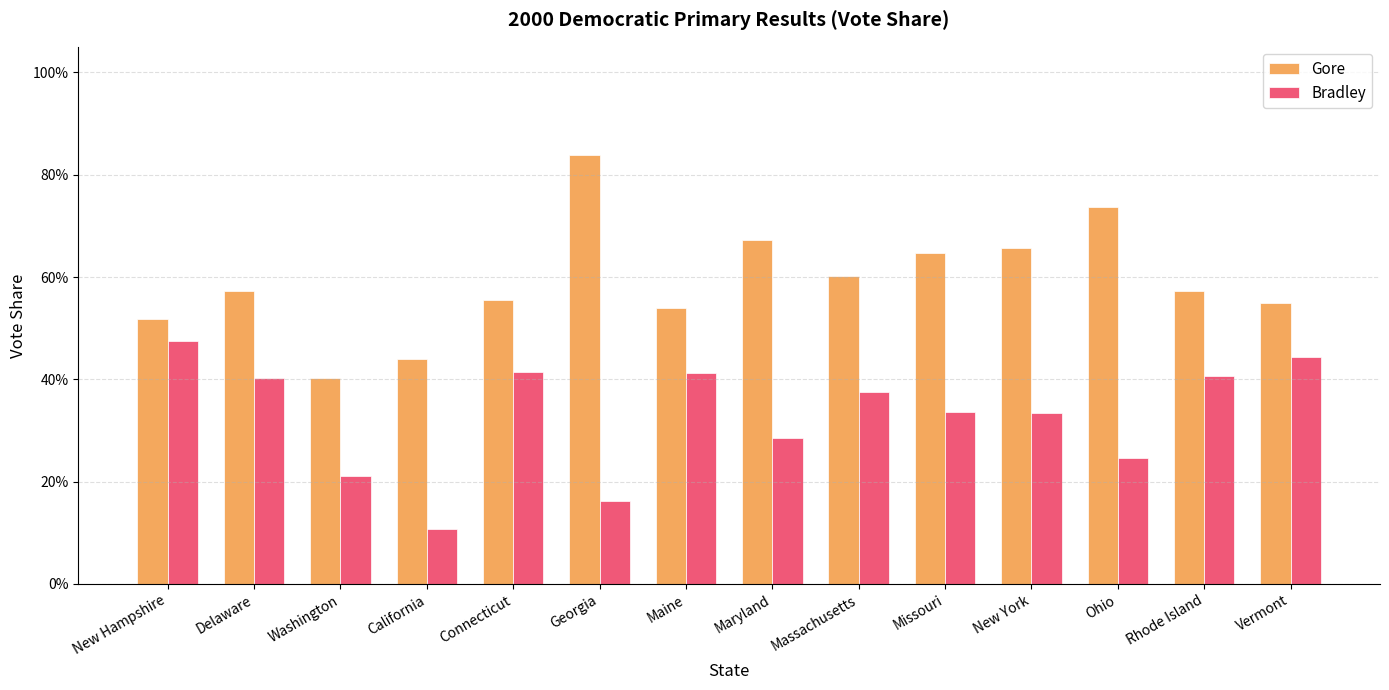

What is the approximate value of Bradley at New Hampshire?

0.5